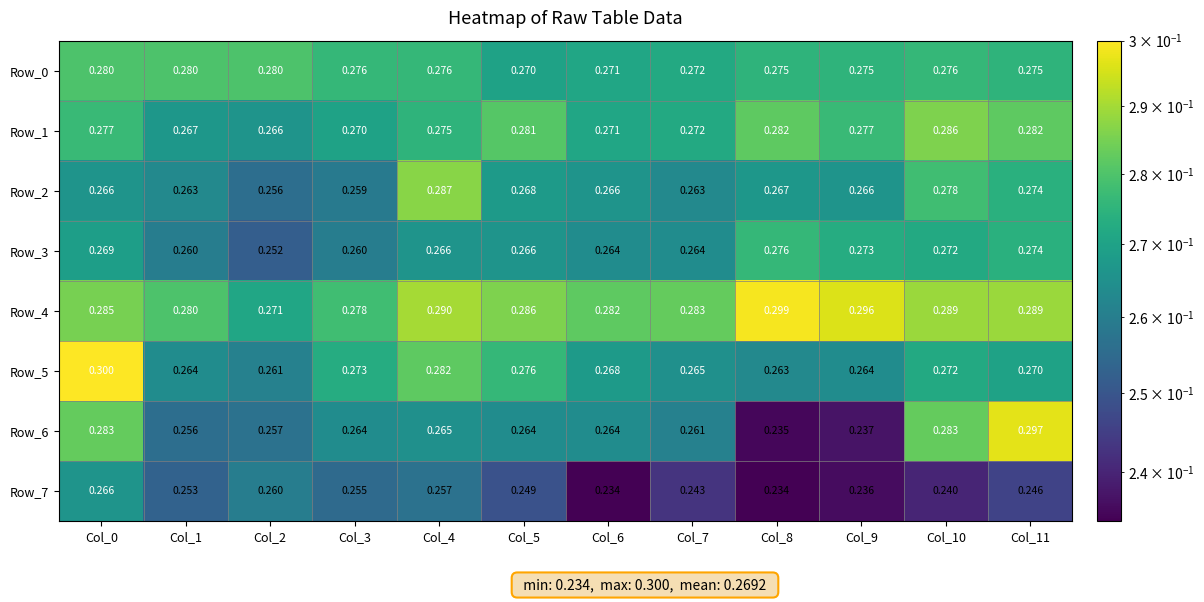

Which series has the widest spread of values?

Row_6